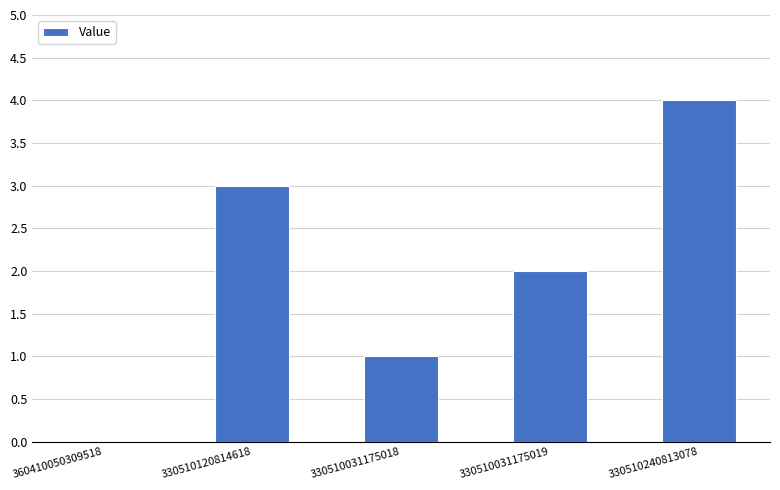

What is the sum of all values?

10